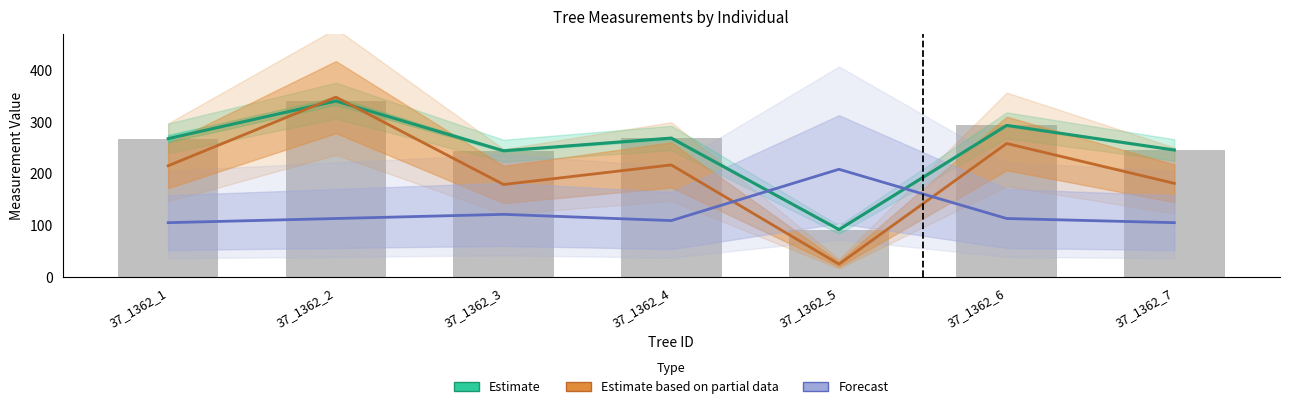

What is the sum of all dbh_2 values?

1754.0